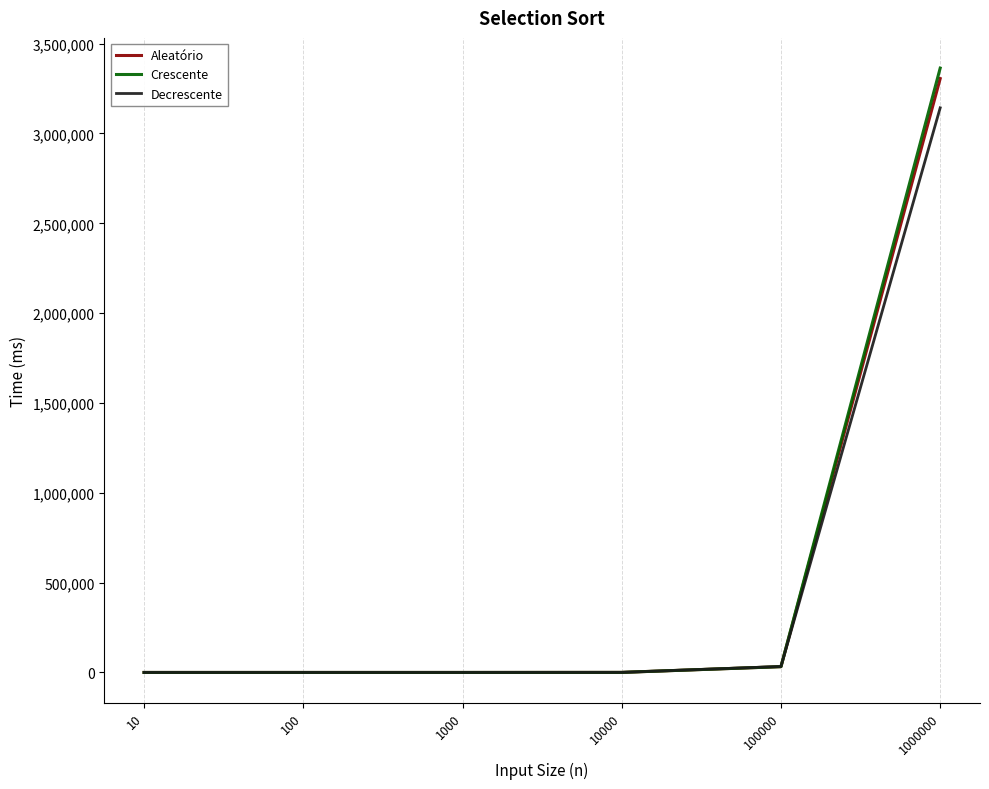

Is it true that Aleatório equals 3305599.1 at 1000000?

True